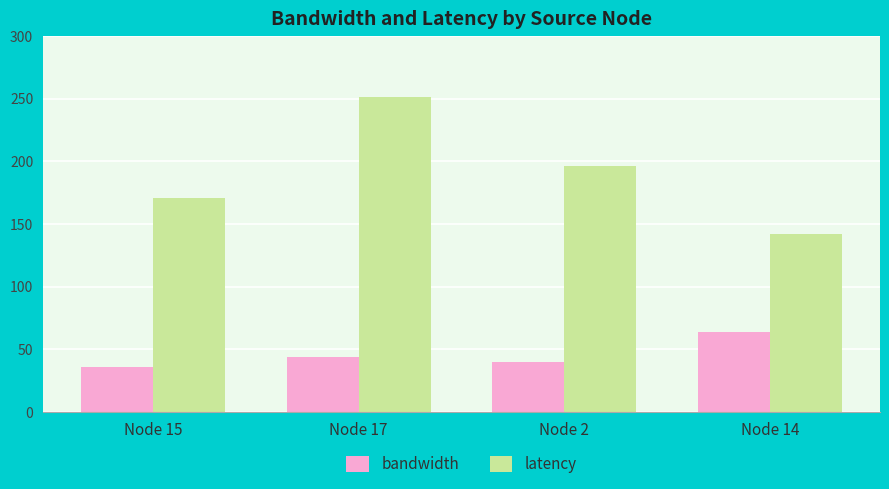

What is the difference between the maximum and minimum values in the bandwidth series?

28.0